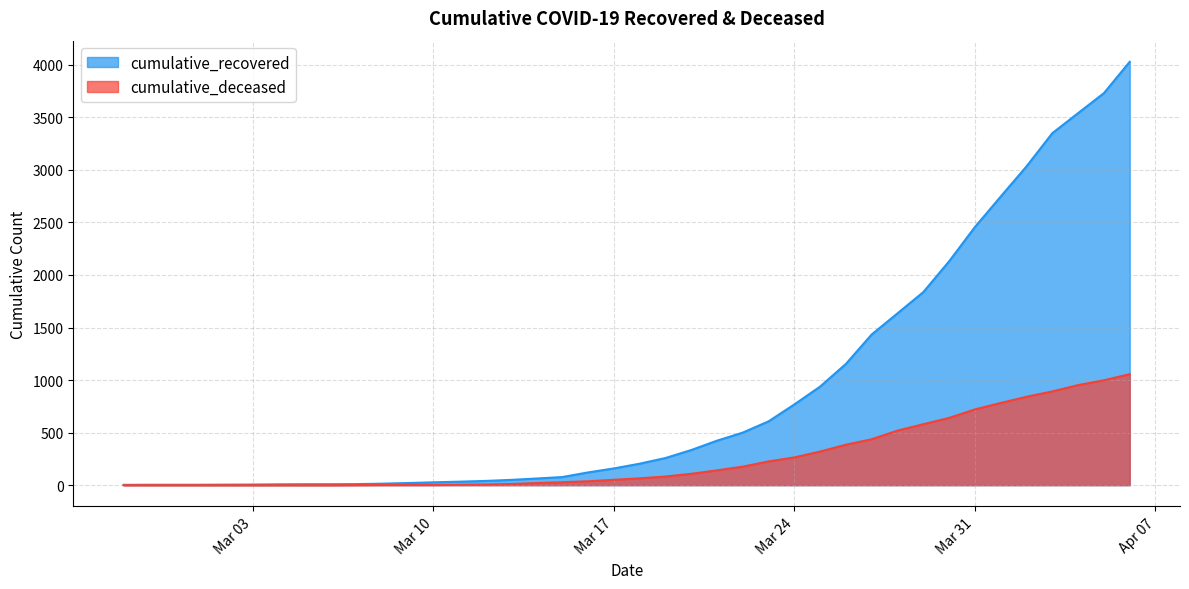

True or false: cumulative_deceased and cumulative_recovered cross at least once.

False